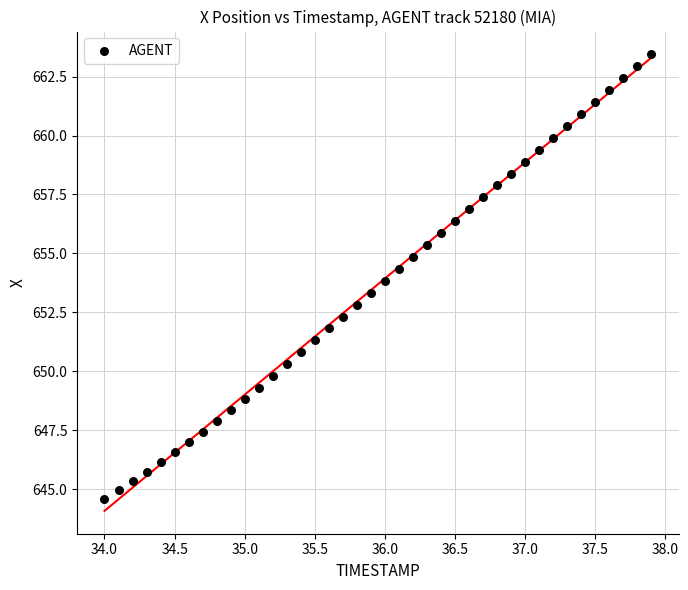

What is the range of Y values (max minus min)?

18.9